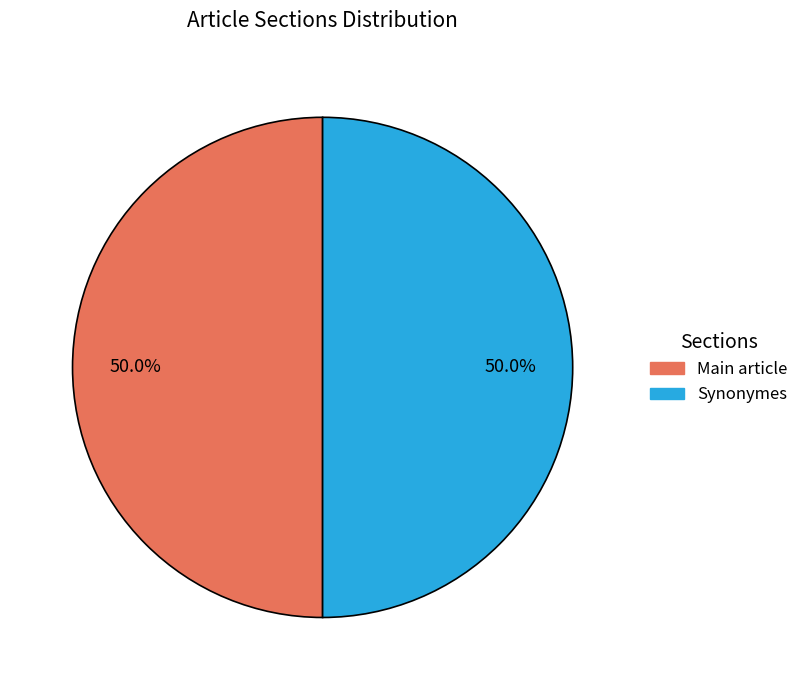

Is the sum of Synonymes and Main article greater than half?

Yes